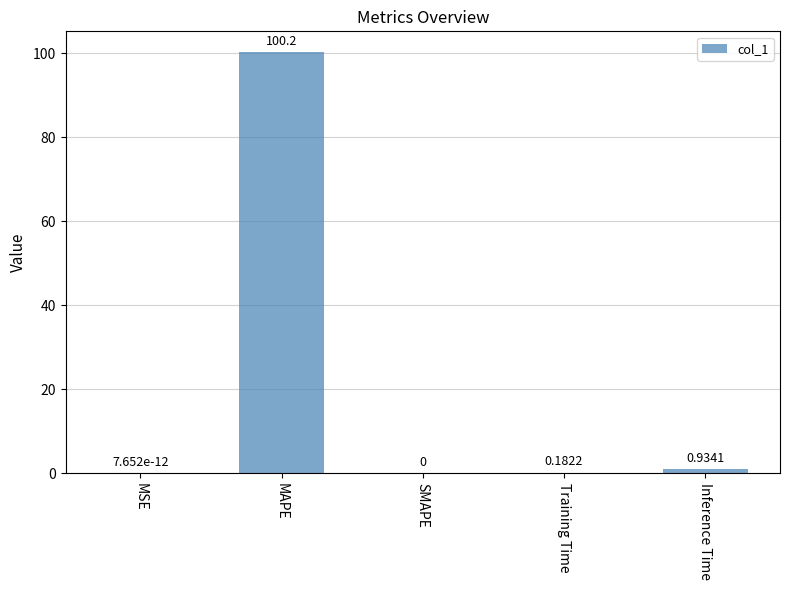

Between MAPE and Training Time, which is larger?

MAPE